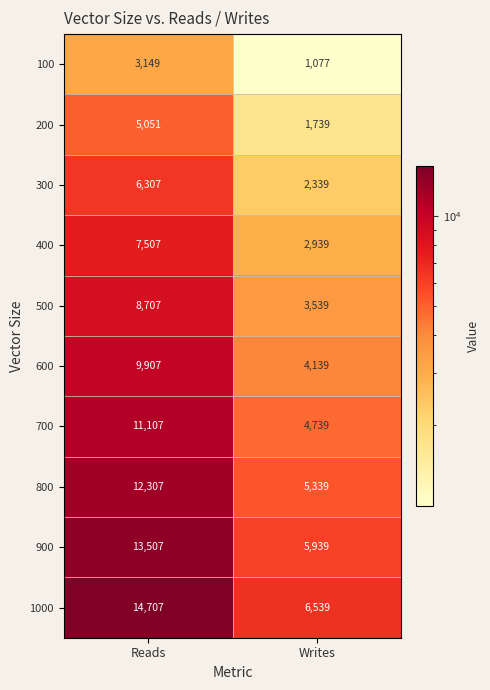

What is the average value of the 200 series?

3395